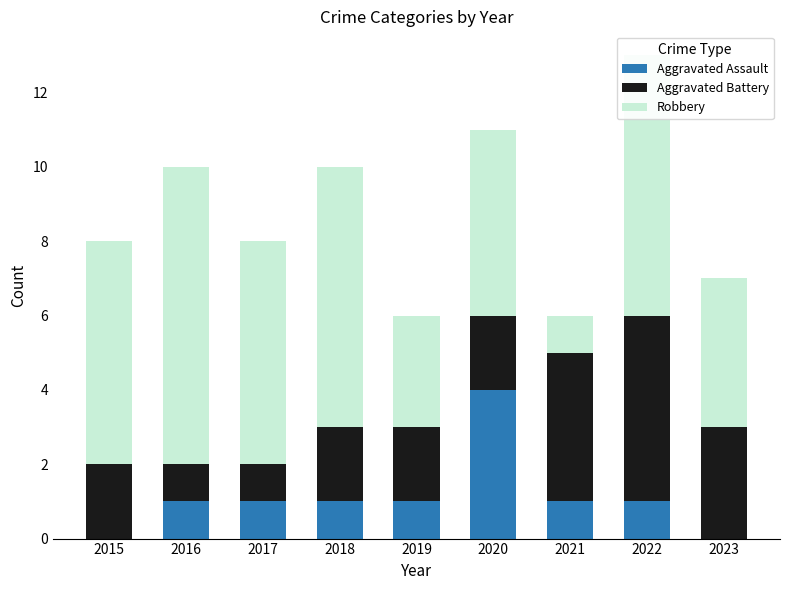

What is the maximum value for Aggravated Assault?

4